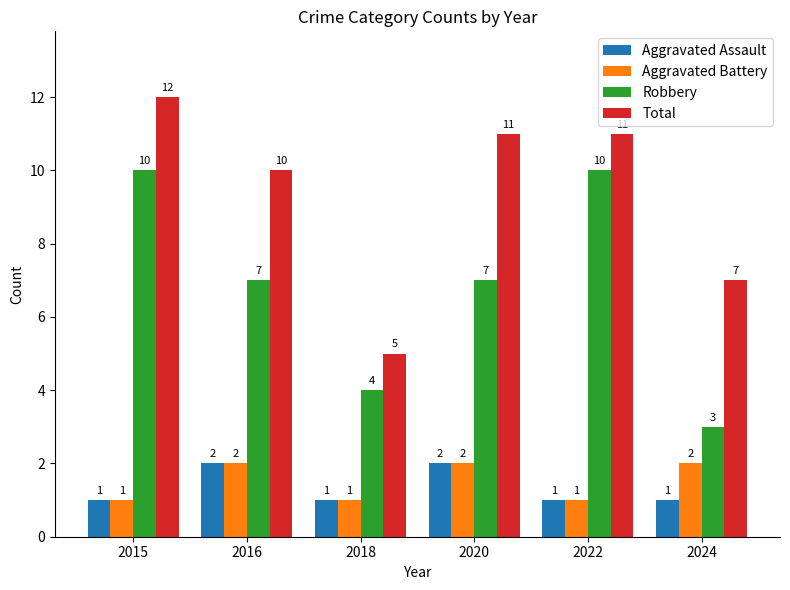

The Total series shows 10 at 2016. True or false?

True